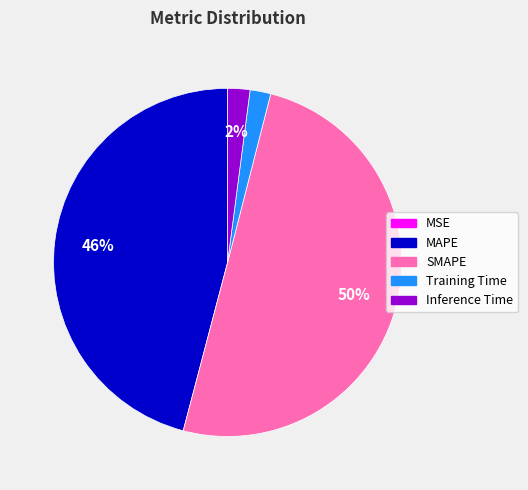

To the nearest percent, what is the difference between the Training Time and SMAPE slice percentages?

48%